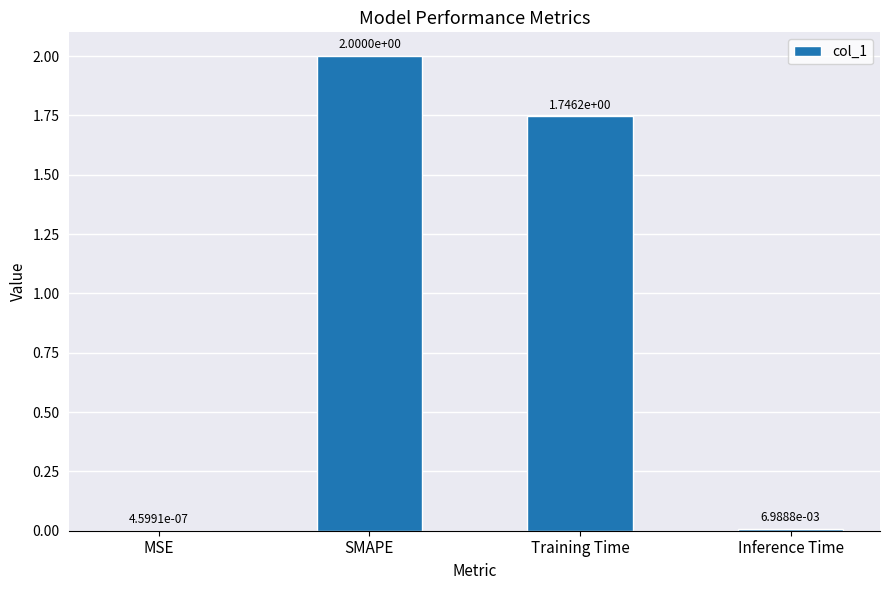

Which has a higher value, SMAPE or MSE?

SMAPE